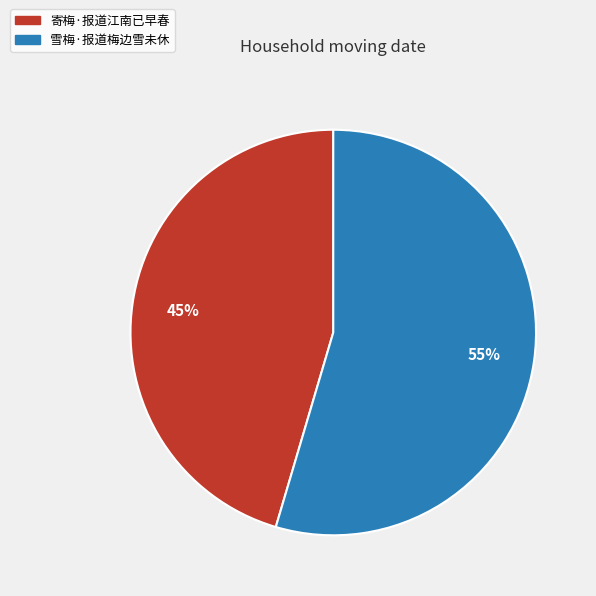

Is it true that 雪梅·报道梅边雪未休 is 55% of the pie?

True